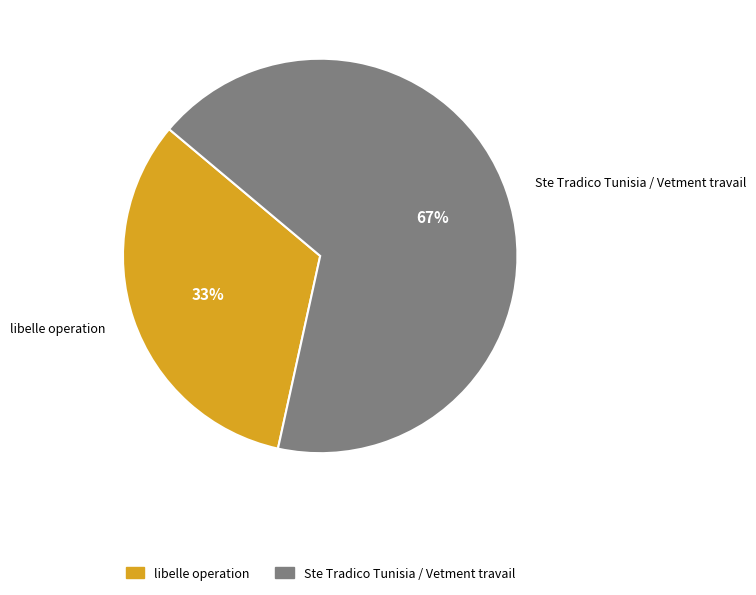

Combined, do Ste Tradico Tunisia / Vetment travail and libelle operation account for over 50%?

Yes